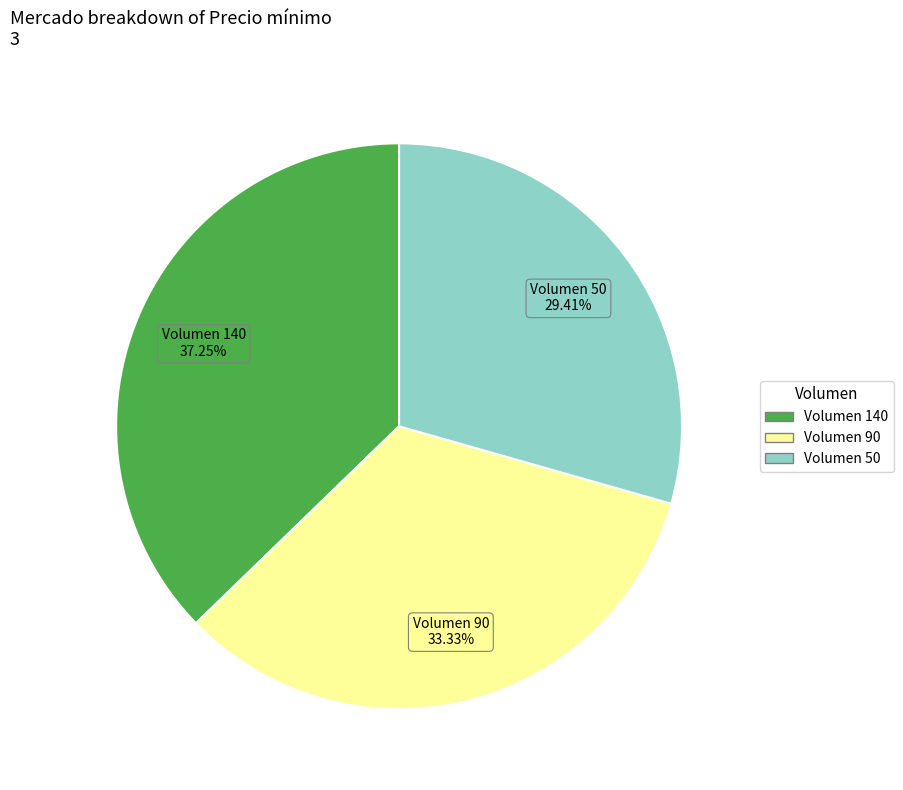

What is the smallest slice in the pie chart?

Volumen 50